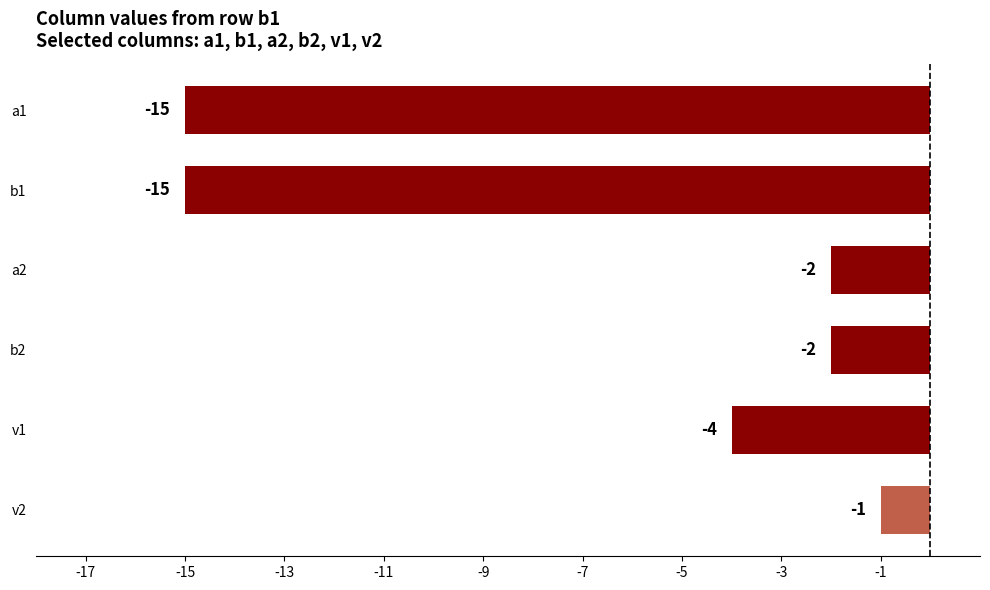

What is the smallest value displayed?

-15